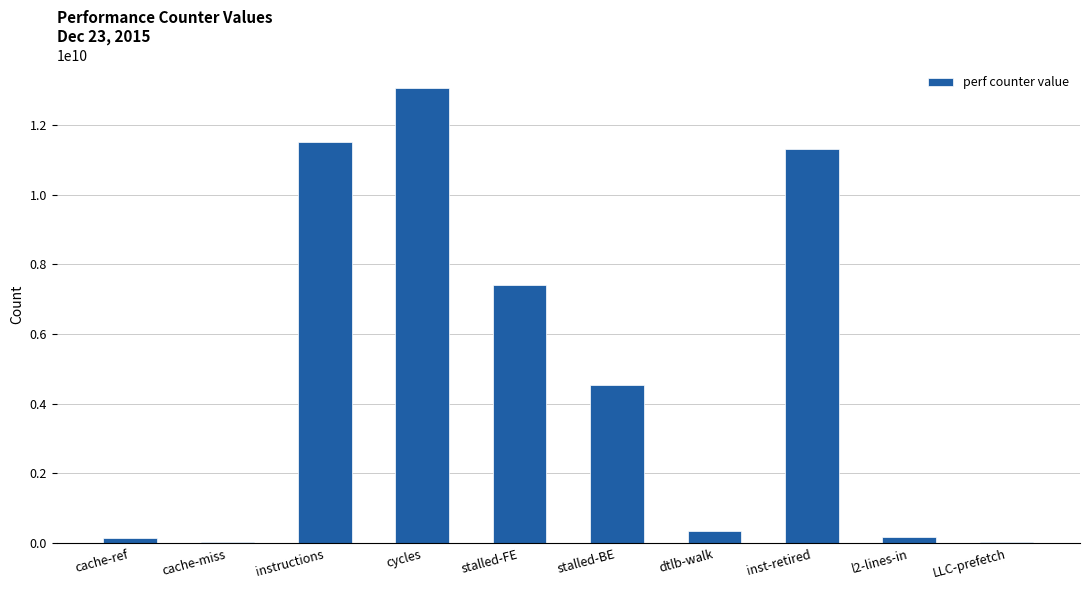

What is the sum of the values at dtlb-walk and stalled-BE?

4886402384